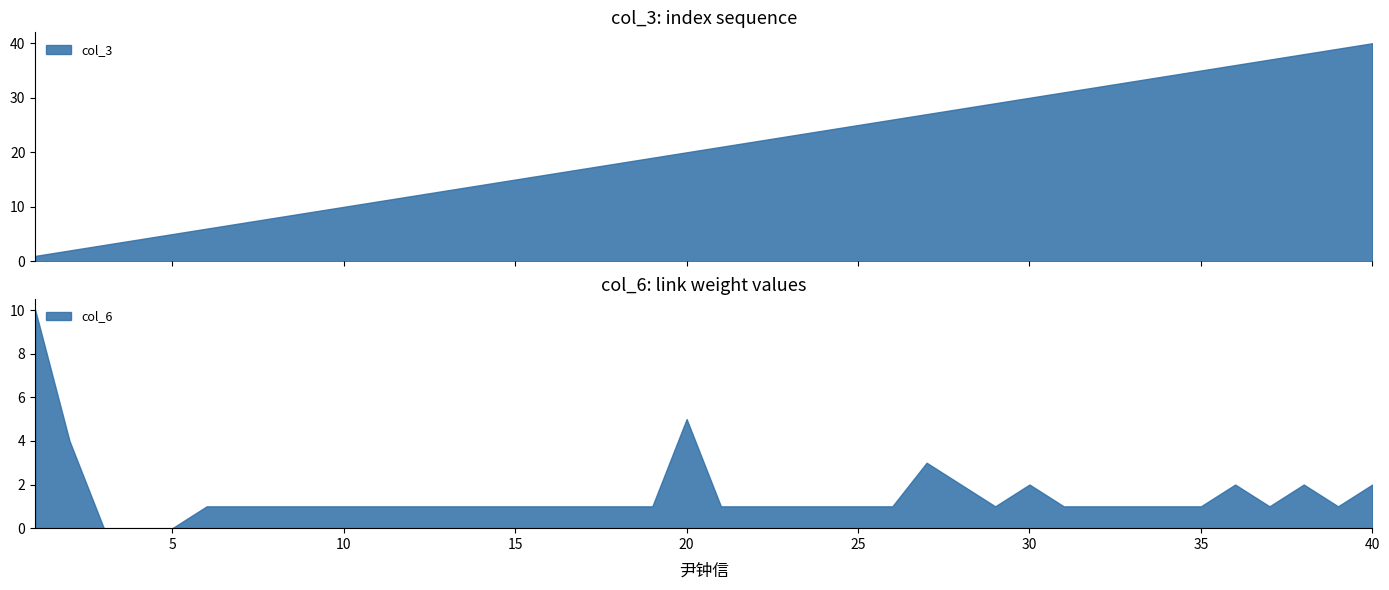

Is the value of col_3 at 40 greater than the value of col_6 at 39?

Yes